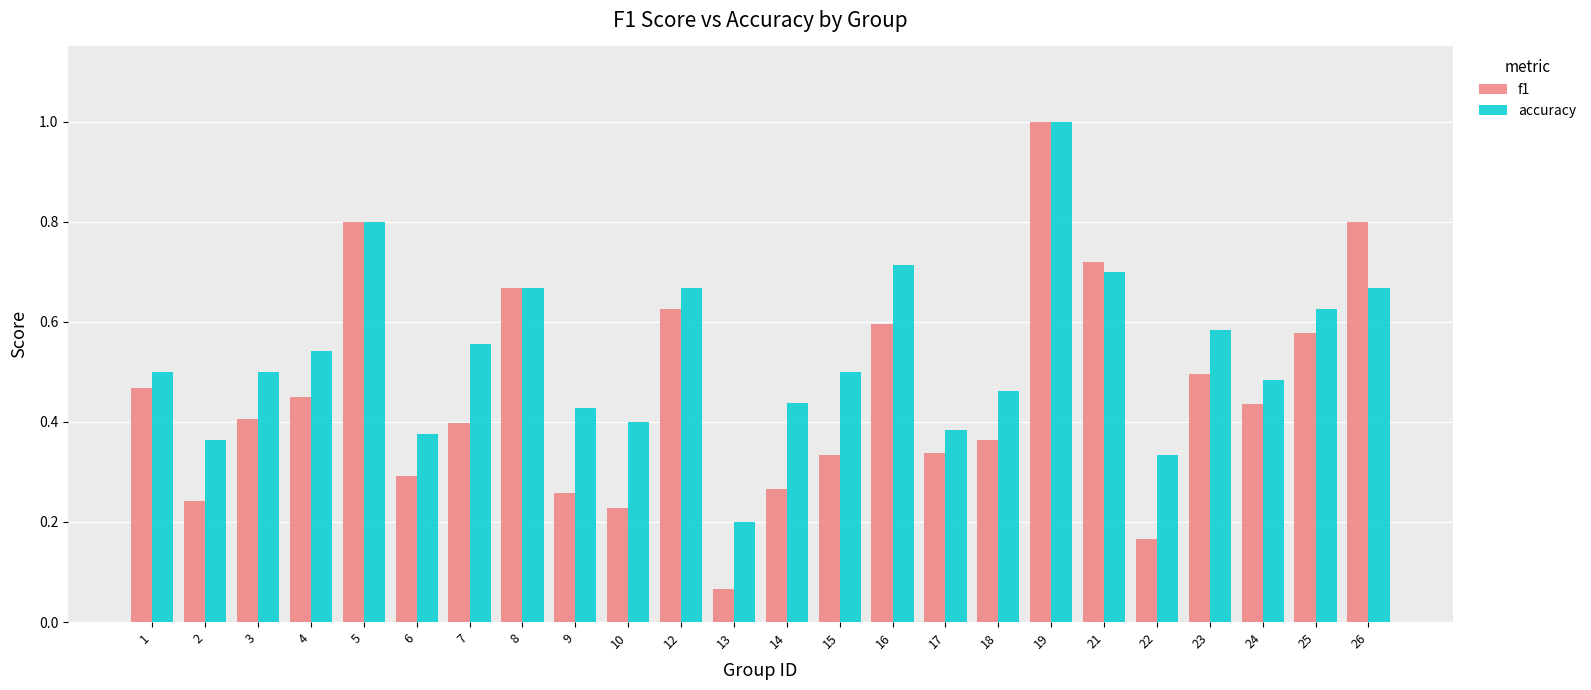

At how many categories does at least one series exceed 0?

24